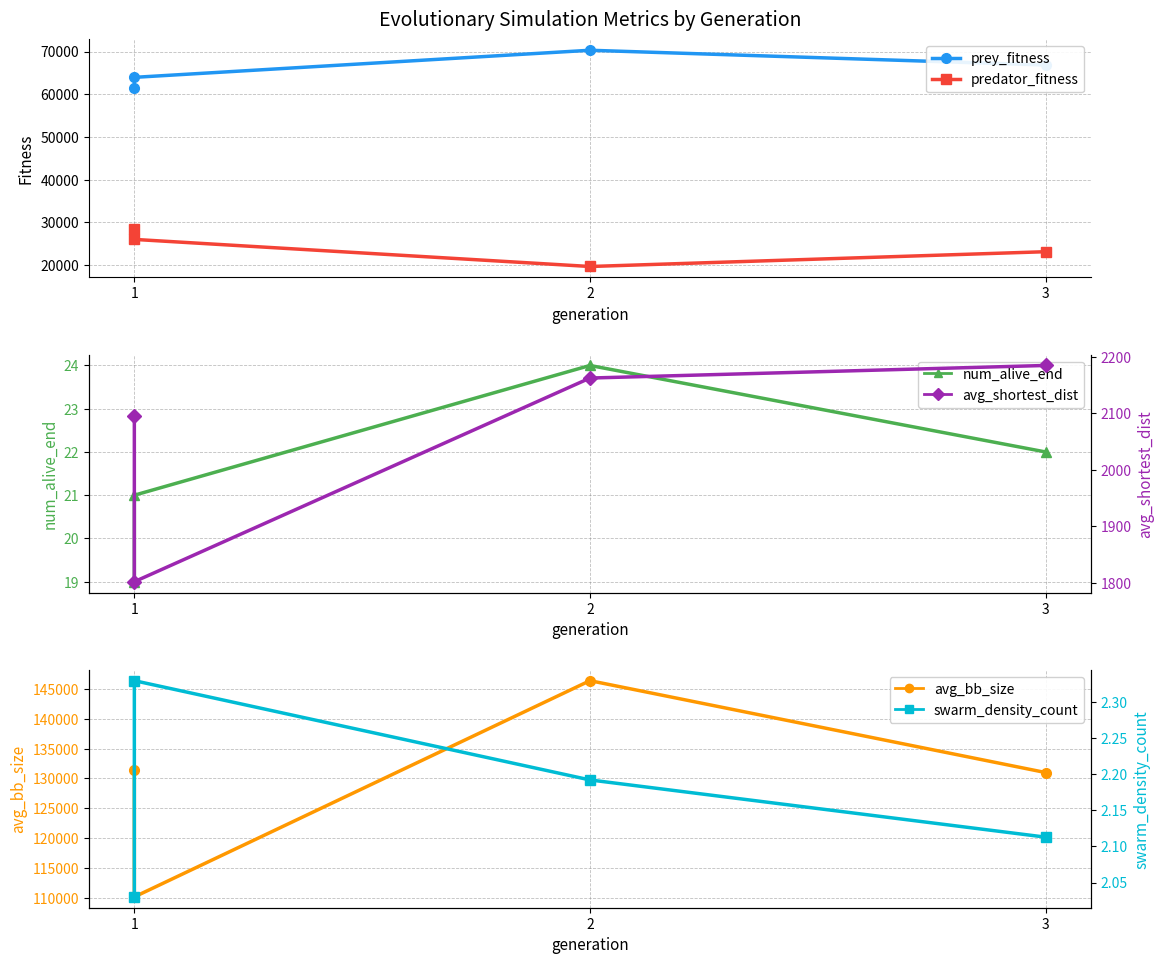

How many lines are shown in the chart?

6